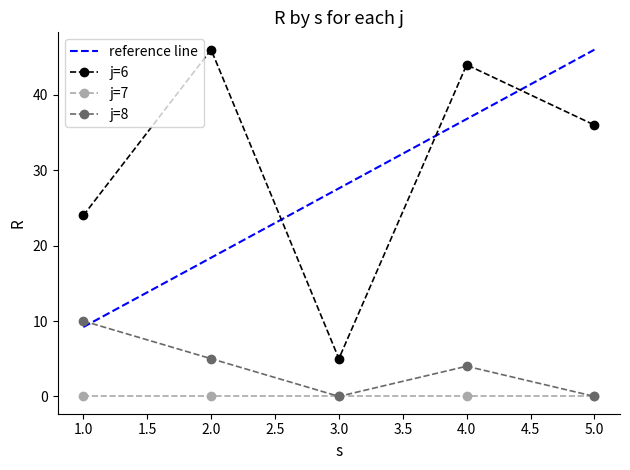

True or false: j=6 and j=7 cross at least once.

False